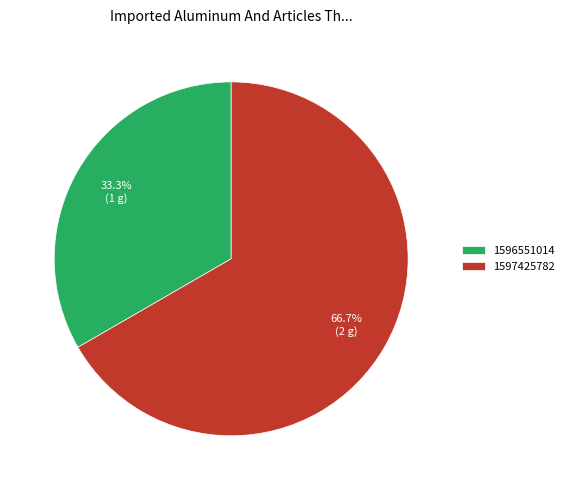

Is there a majority slice in this chart?

Yes